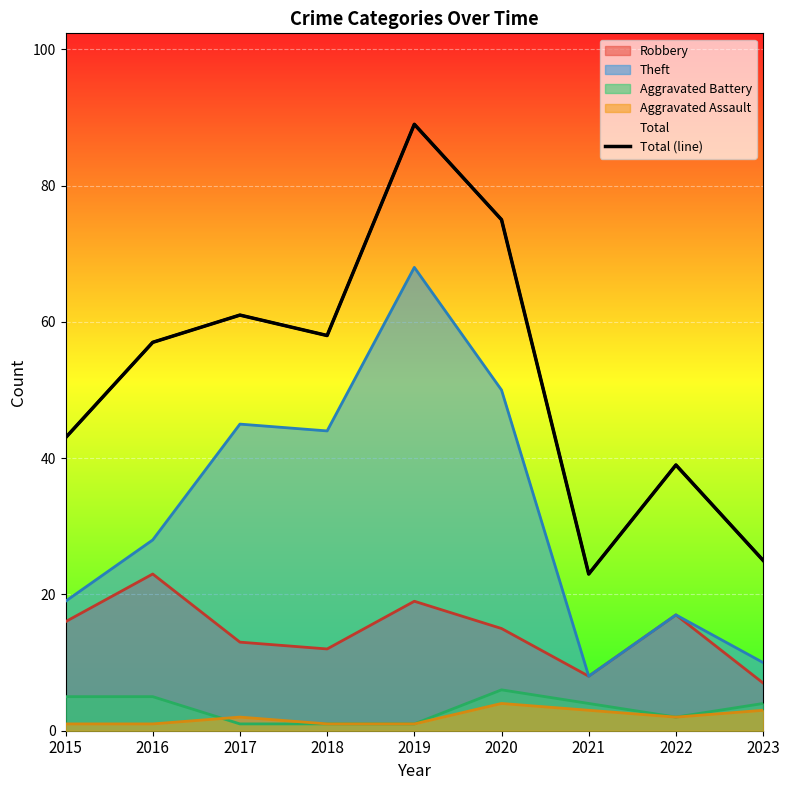

Is it true that the value at 2022 is 59?

False